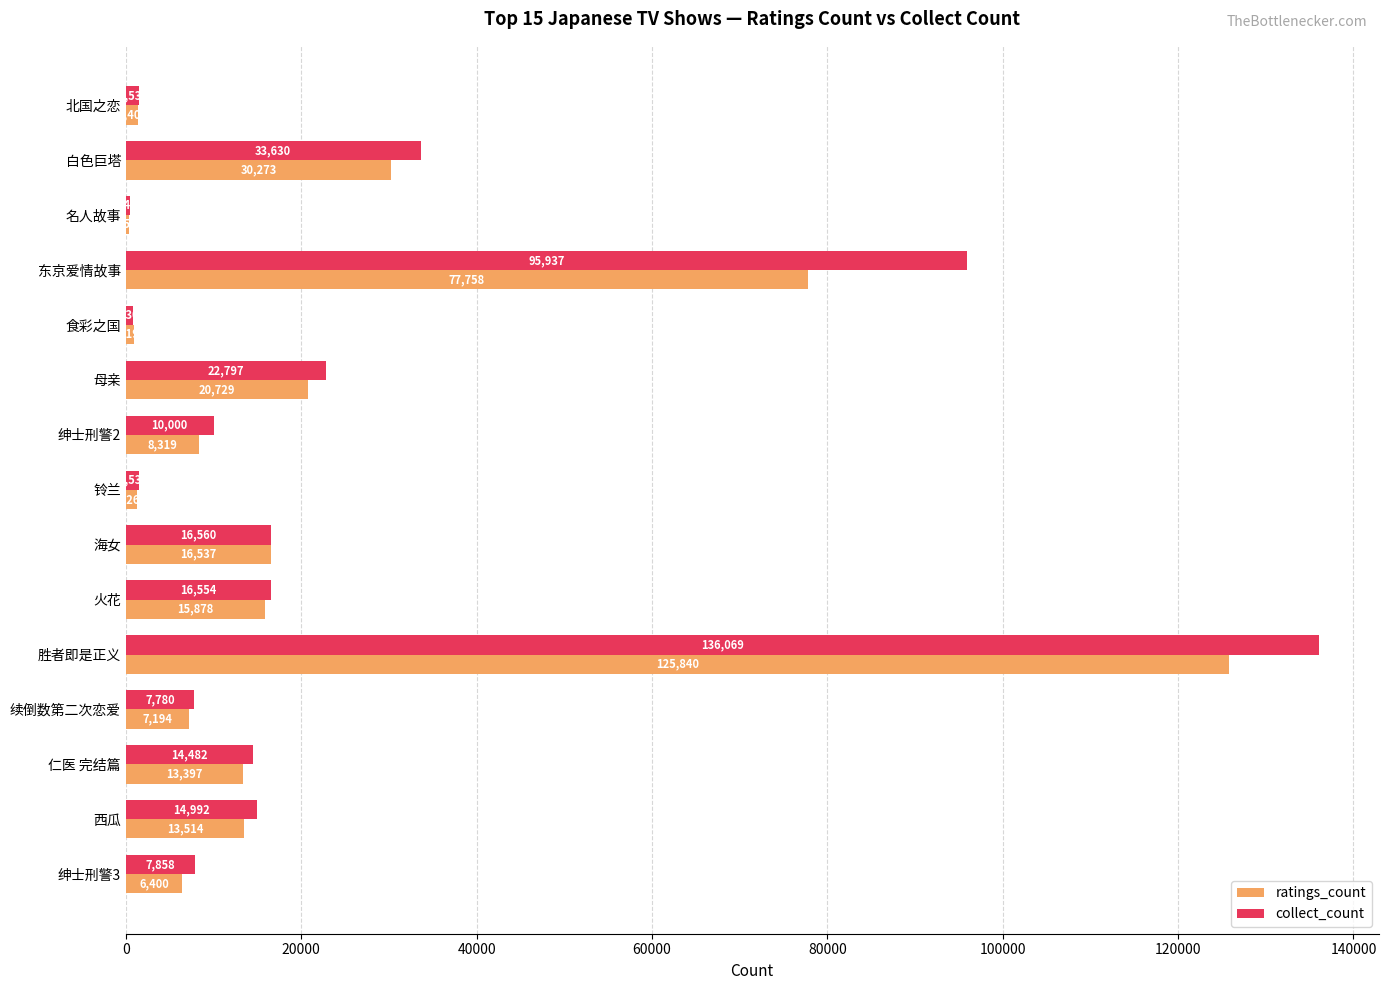

At which label is ratings_count closest to 63099?

东京爱情故事